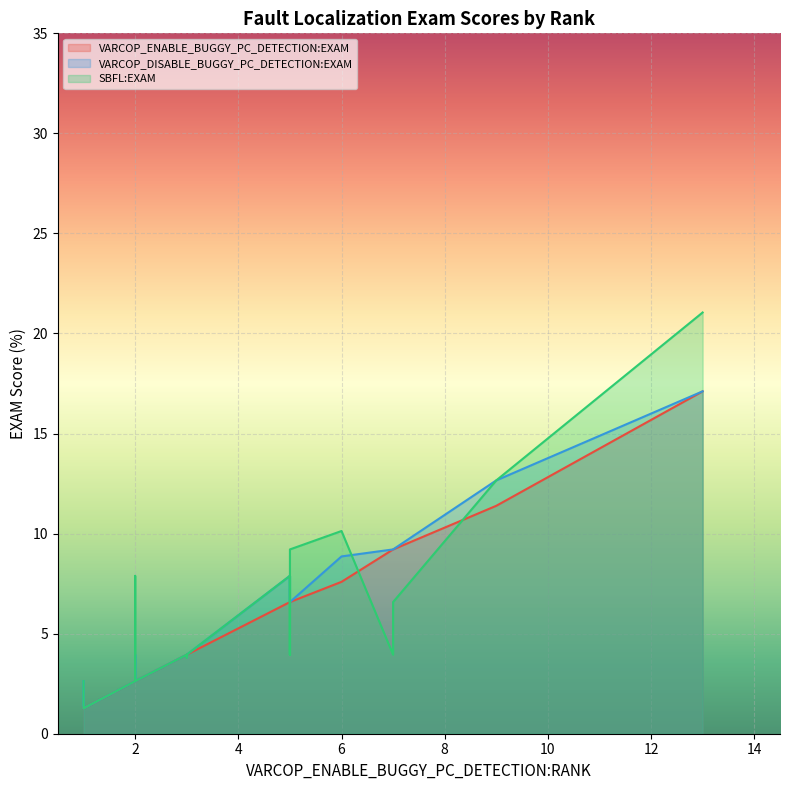

What is the value of the VARCOP_DISABLE_BUGGY_PC_DETECTION:EXAM point at the 4th from the left?

6.6